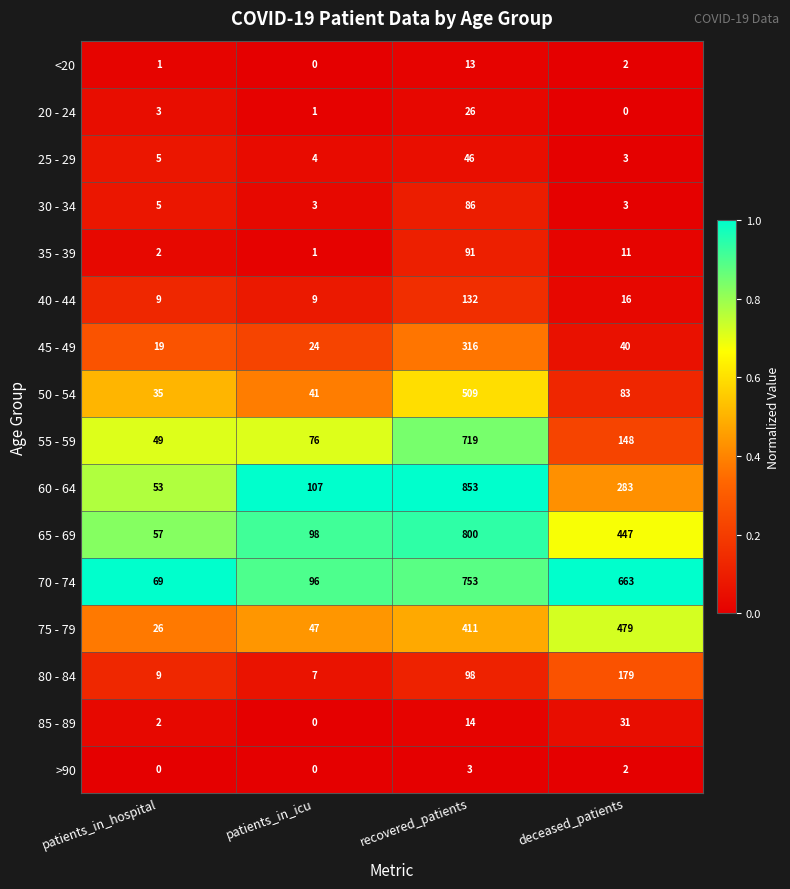

What is the difference between the maximum and minimum values in the 45 - 49 series?

297